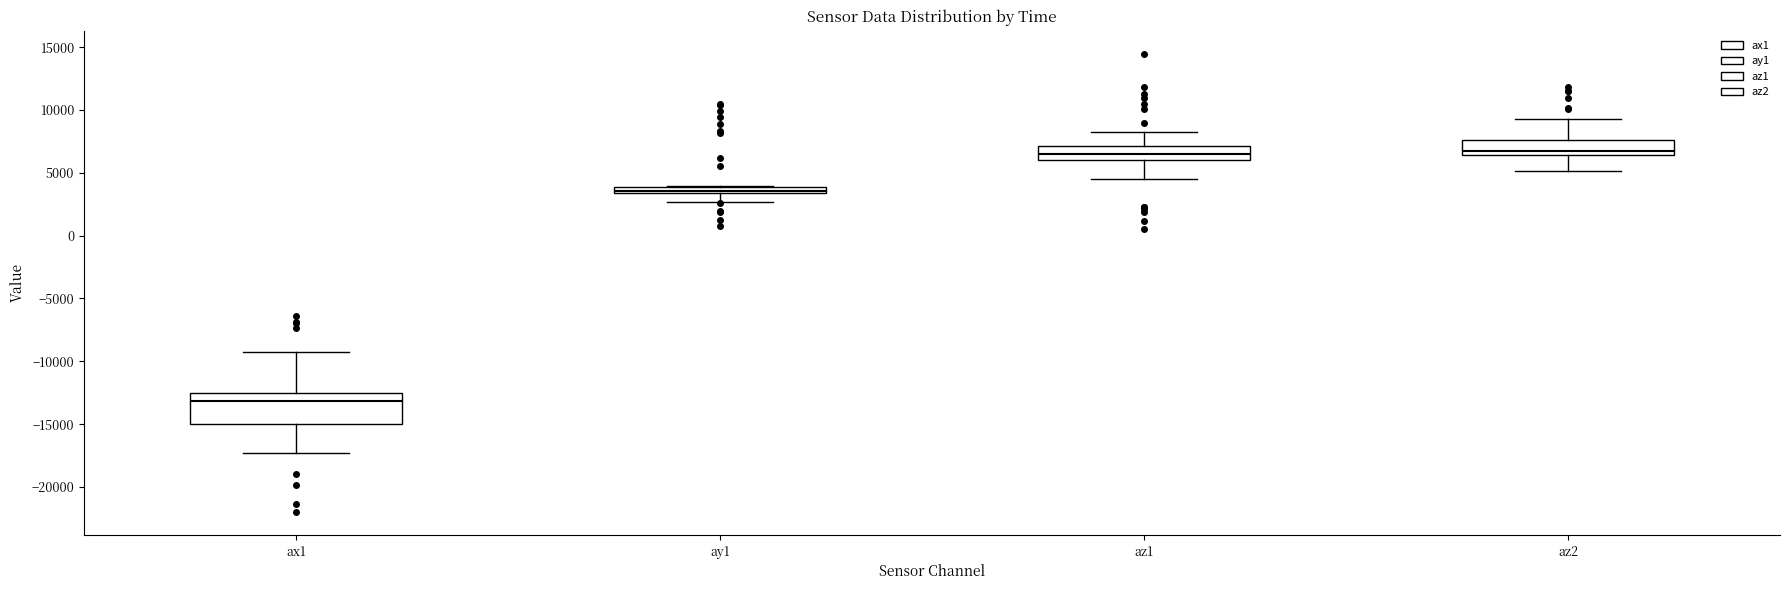

Which box has the lowest median line?

ax1